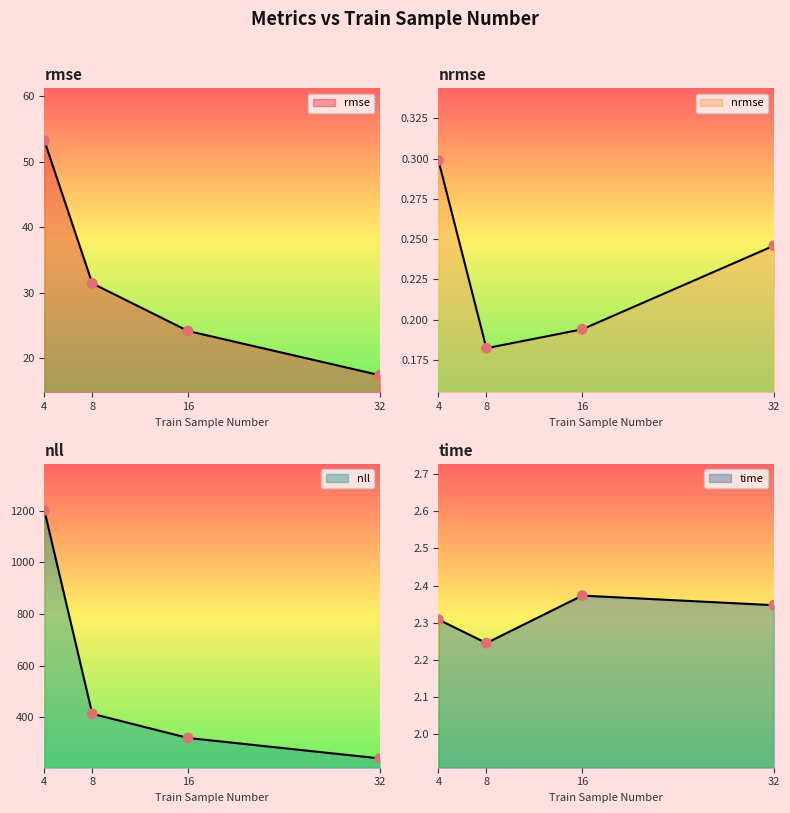

Which series has the widest spread of Y values?

nll